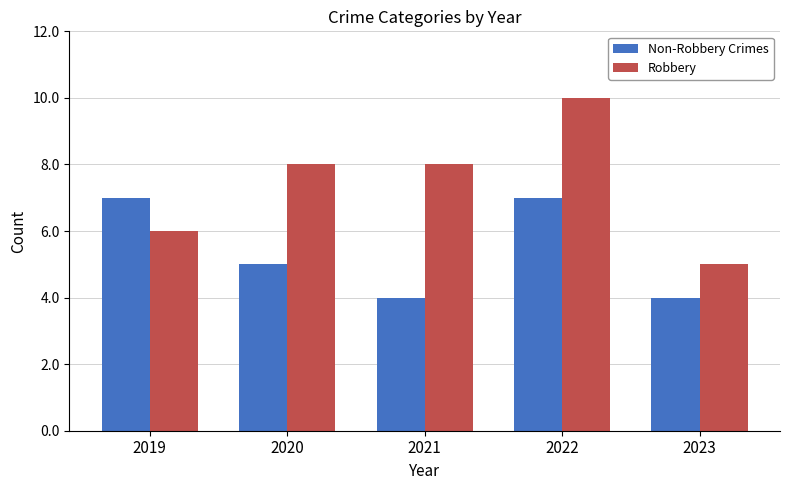

What is the sum of all Robbery values?

37